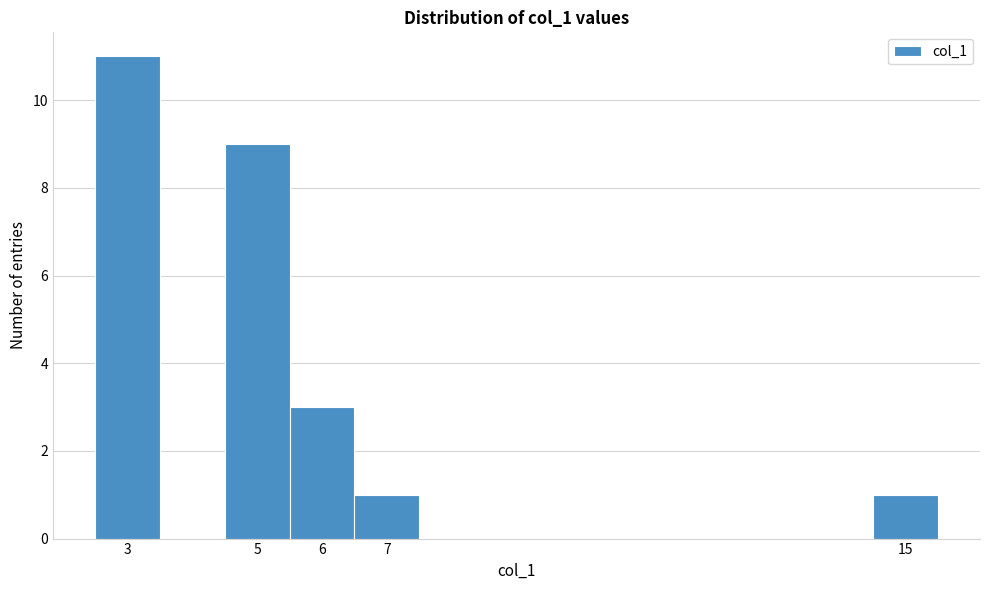

How tall is the bar that spans 5.5 to 6.5 on the x-axis? The values are not printed on the chart, so give them approximately, as read against the axis.

3